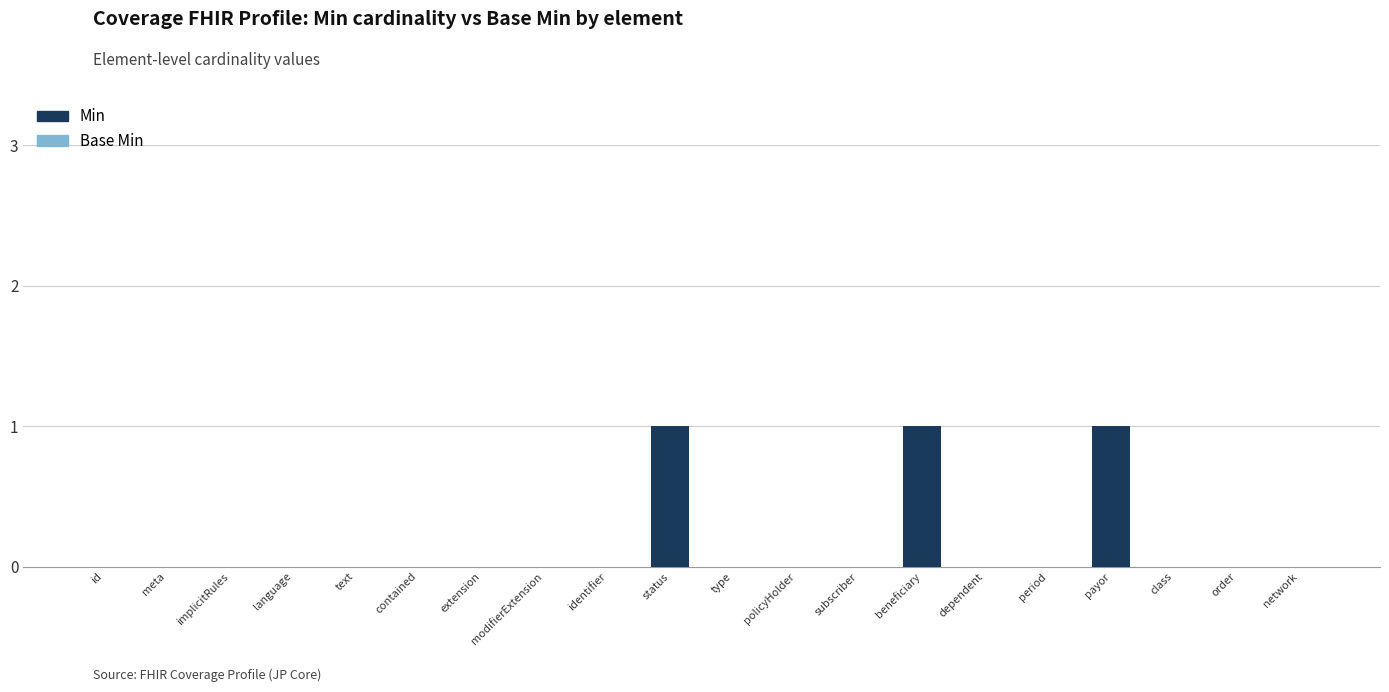

Is it true that the value at implicitRules is 0?

True